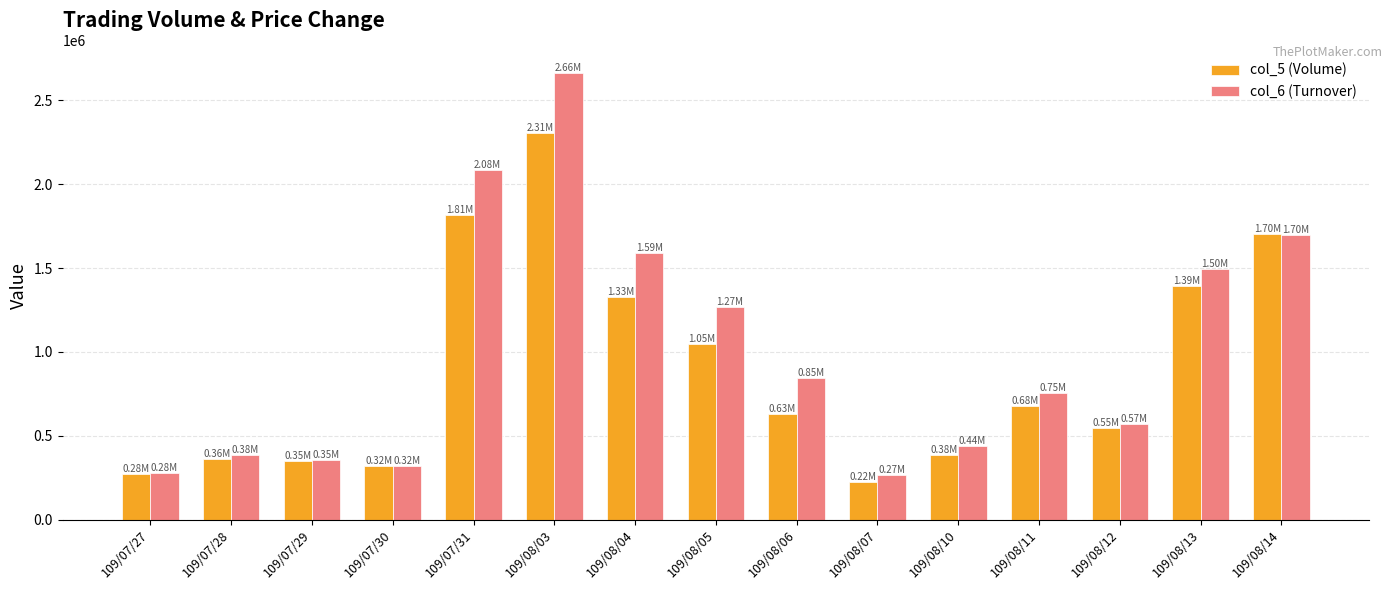

Is the value of col_5 (Volume) at 109/07/31 greater than the value of col_6 (Turnover) at 109/08/05?

Yes